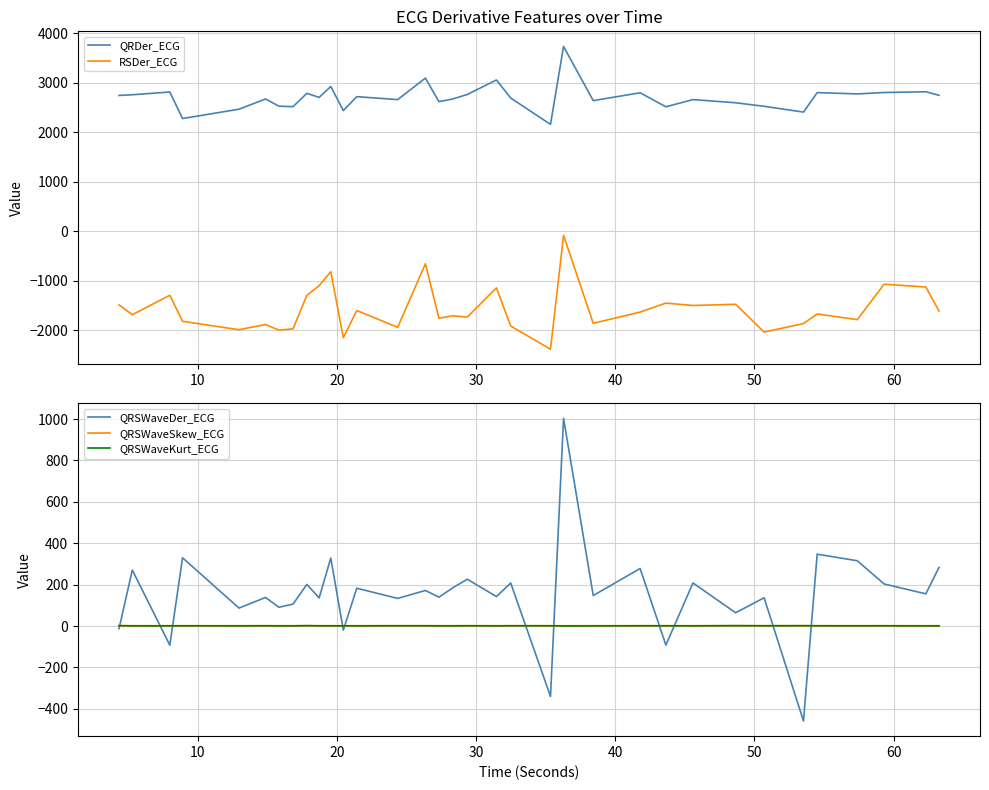

What is the average value of the RSDer_ECG series?

-1577.6